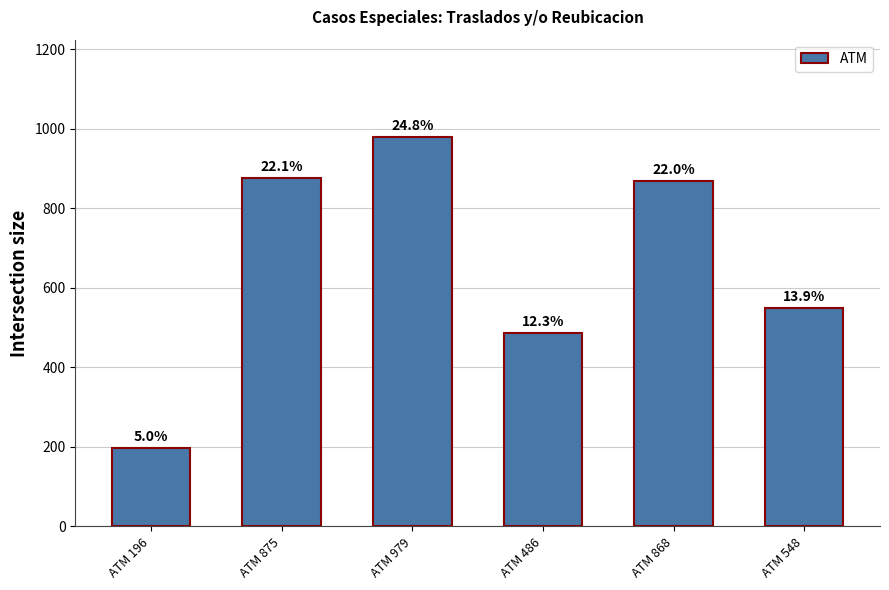

Is it true that the value at ATM 868 is 306?

False